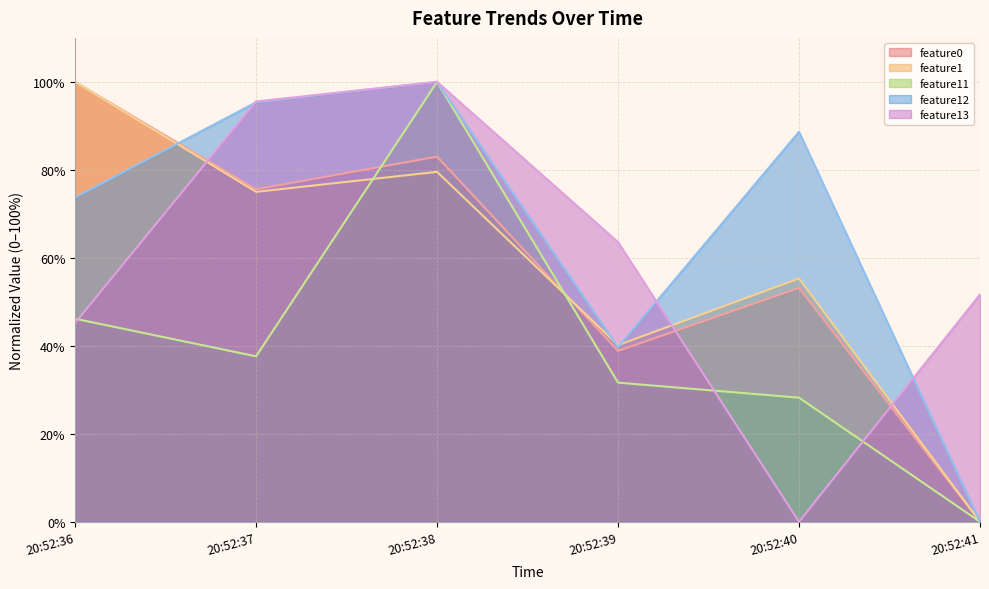

Which series changed the most between 20:52:37 and 20:52:41?

feature12